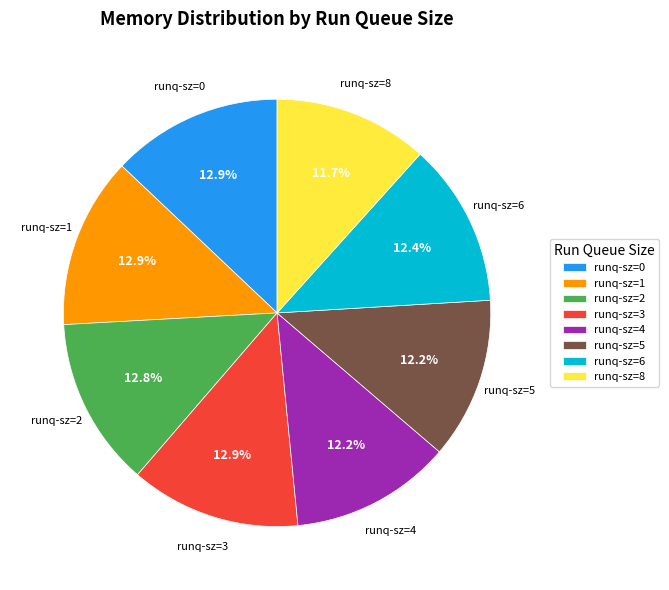

To the nearest percent, what is the average slice percentage?

12%